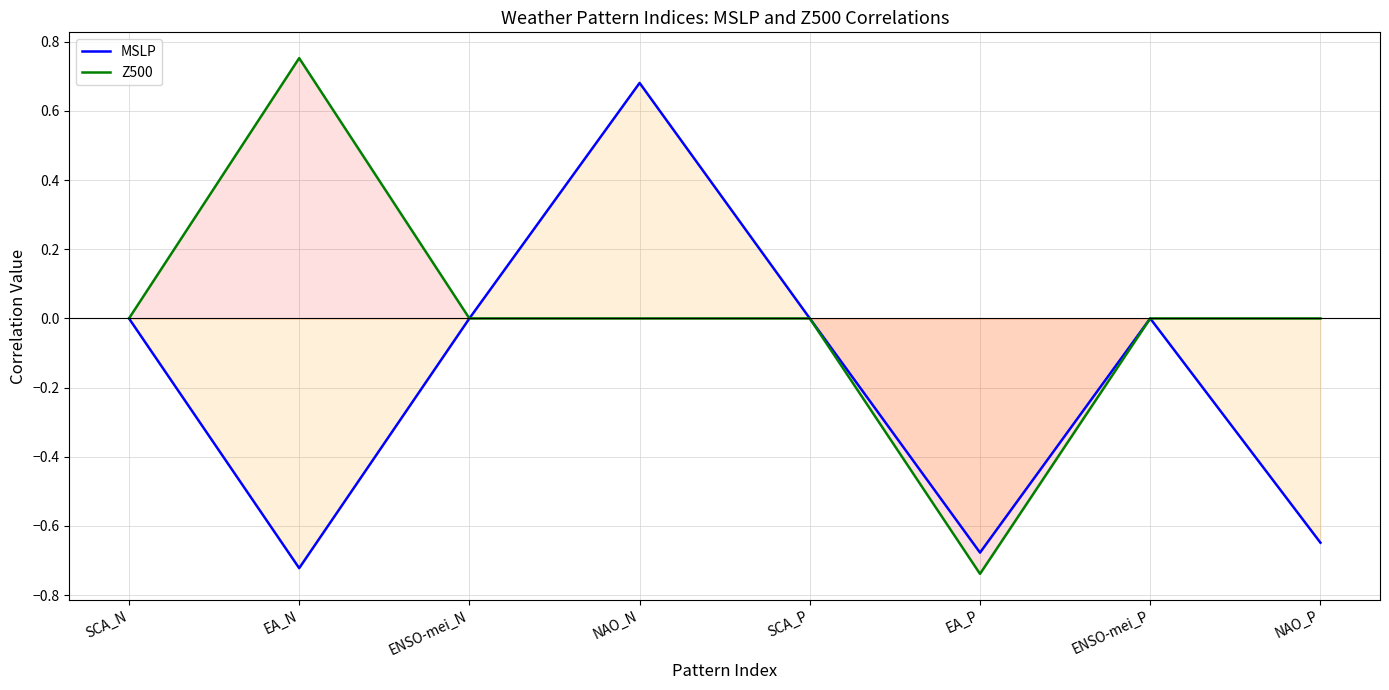

List the labels in order of Z500 value, smallest first.

EA_P, SCA_N, ENSO-mei_N, NAO_N, SCA_P, ENSO-mei_P, NAO_P, EA_N